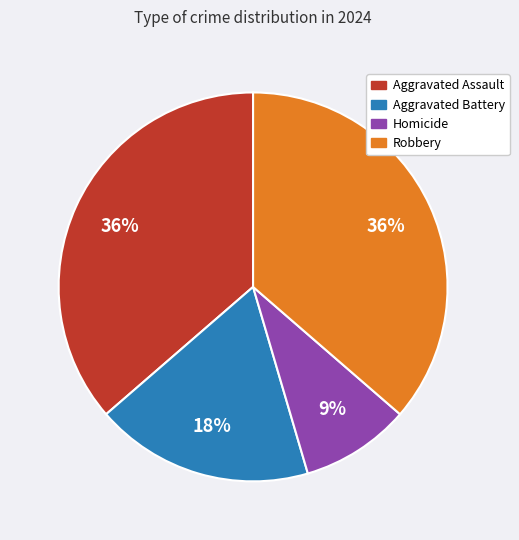

How many segments does this pie chart have?

4